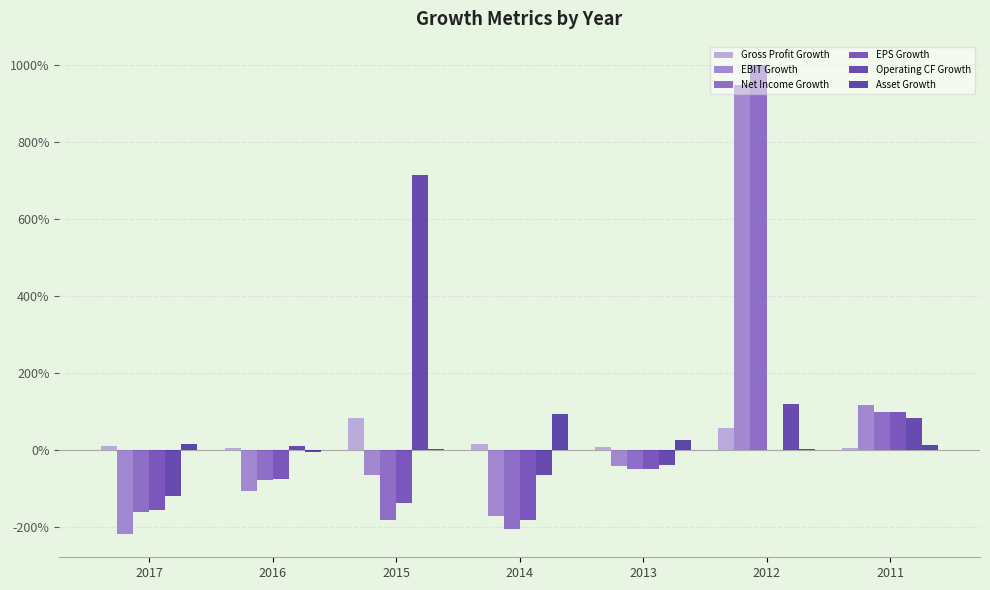

What are all the series names shown in the legend?

Gross Profit Growth, EBIT Growth, Net Income Growth, EPS Growth, Operating CF Growth, Asset Growth